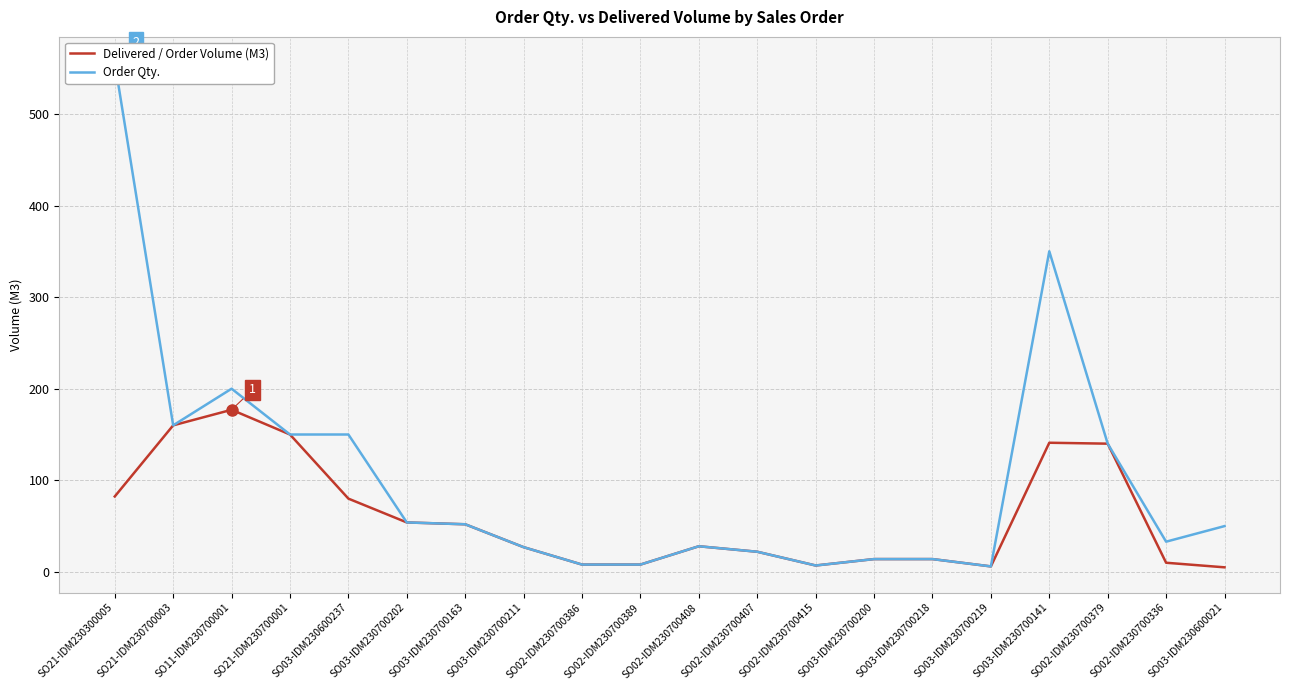

Reading left to right, transcribe all the data shown in this chart.

Delivered / Order Volume (M3): SO21-IDM230300005=82.3	SO21-IDM230700003=160.0	SO11-IDM230700001=177.0	SO21-IDM230700001=150.0	SO03-IDM230600237=80.0	SO03-IDM230700202=54.0	SO03-IDM230700163=52.0	SO03-IDM230700211=27.0	SO02-IDM230700386=8.0	SO02-IDM230700389=8.0	SO02-IDM230700408=28.0	SO02-IDM230700407=22.0	SO02-IDM230700415=7.0	SO03-IDM230700200=14.0	SO03-IDM230700218=14.0	SO03-IDM230700219=6.0	SO03-IDM230700141=141.0	SO02-IDM230700379=140.0	SO02-IDM230700336=10.0	SO03-IDM230600021=5.0
Order Qty.: SO21-IDM230300005=556.5	SO21-IDM230700003=160.0	SO11-IDM230700001=200.0	SO21-IDM230700001=150.0	SO03-IDM230600237=150.0	SO03-IDM230700202=54.0	SO03-IDM230700163=52.0	SO03-IDM230700211=27.0	SO02-IDM230700386=8.0	SO02-IDM230700389=8.0	SO02-IDM230700408=28.0	SO02-IDM230700407=22.0	SO02-IDM230700415=7.0	SO03-IDM230700200=14.0	SO03-IDM230700218=14.0	SO03-IDM230700219=6.0	SO03-IDM230700141=350.0	SO02-IDM230700379=140.0	SO02-IDM230700336=33.0	SO03-IDM230600021=50.0